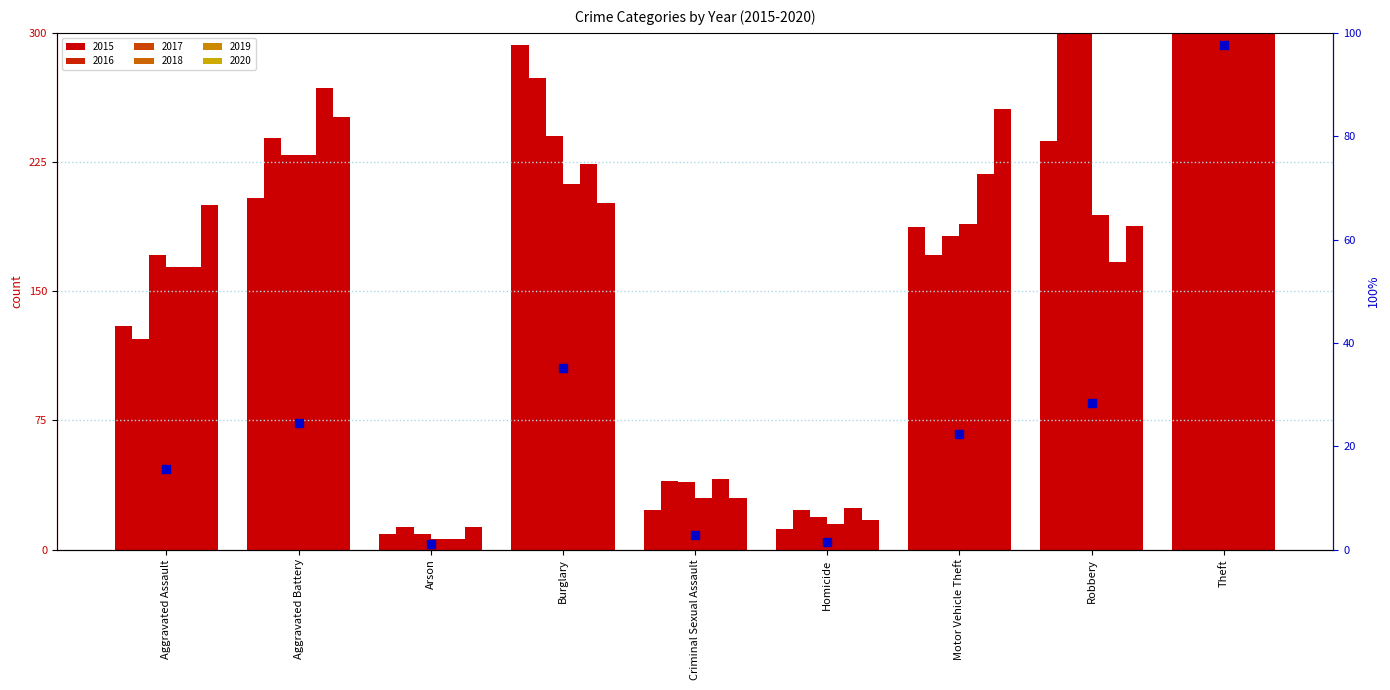

Which has a higher value, Motor Vehicle Theft or Aggravated Assault?

Motor Vehicle Theft